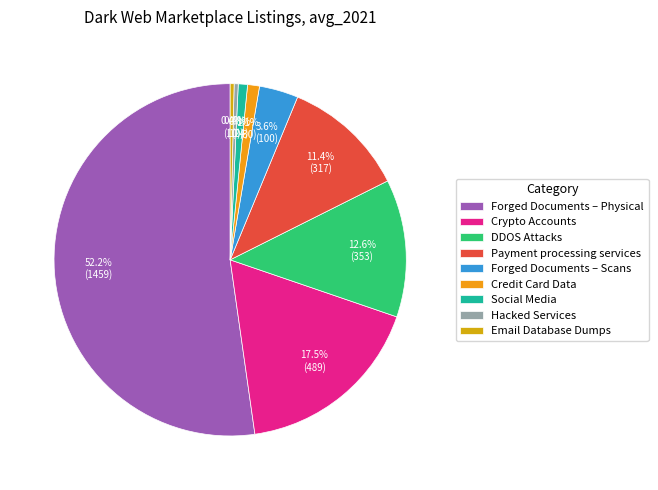

Does any single category account for the majority?

Yes